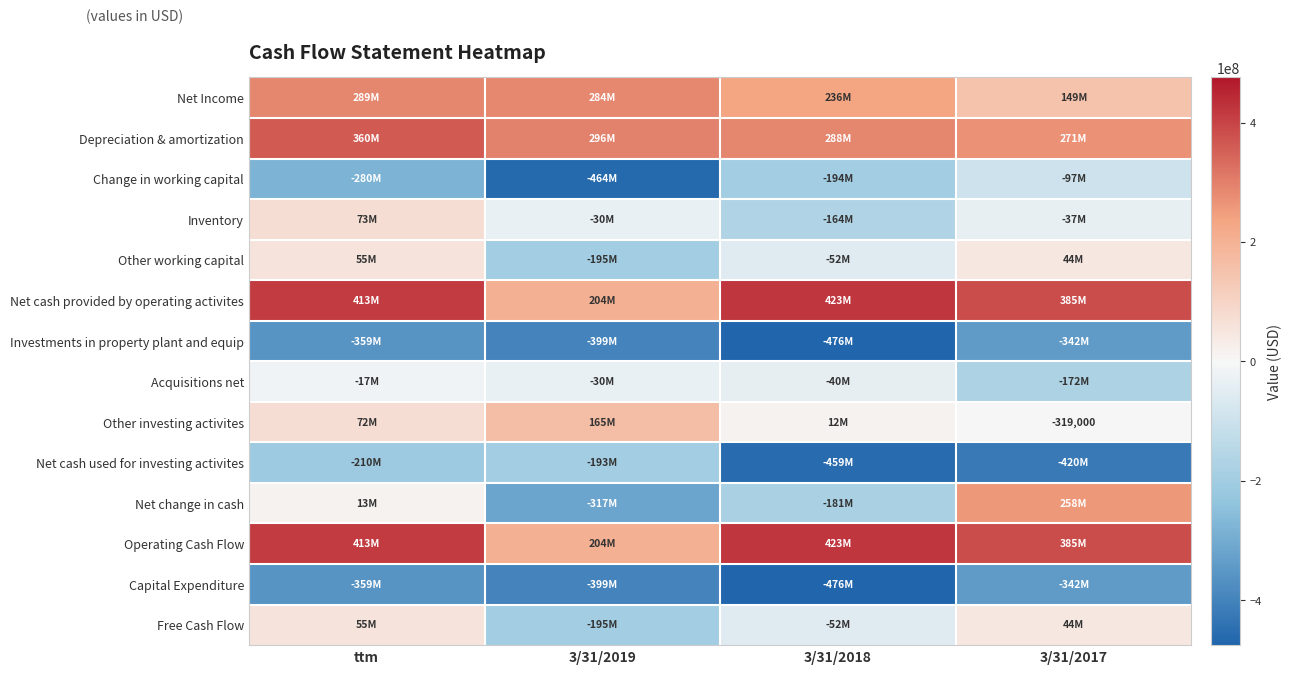

What is the sum of the Net cash used for investing activites values at 3/31/2019 and 3/31/2017?

-613543000